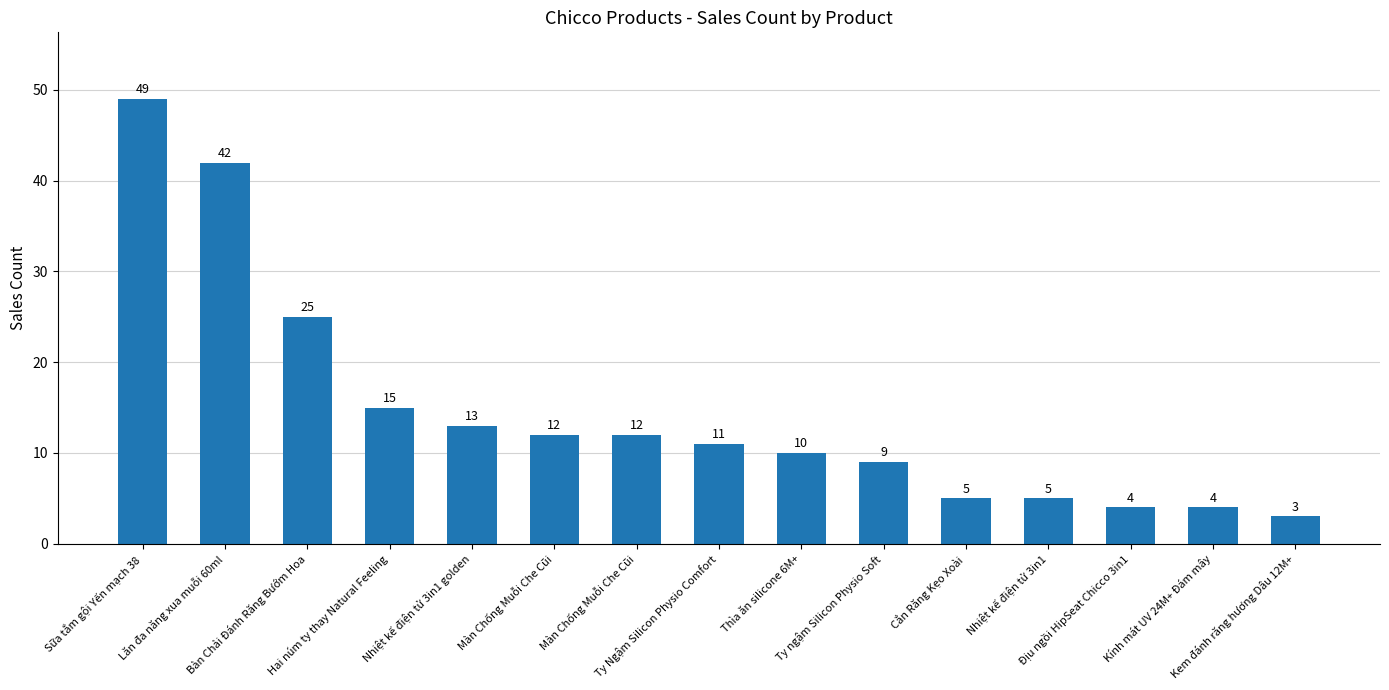

How many values are below 11?

7